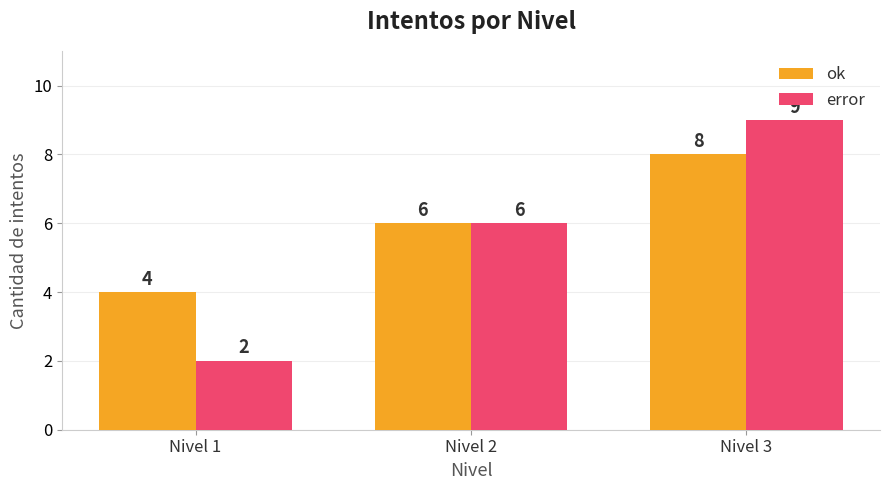

The value of ok at Nivel 3 is 3. True or false?

False